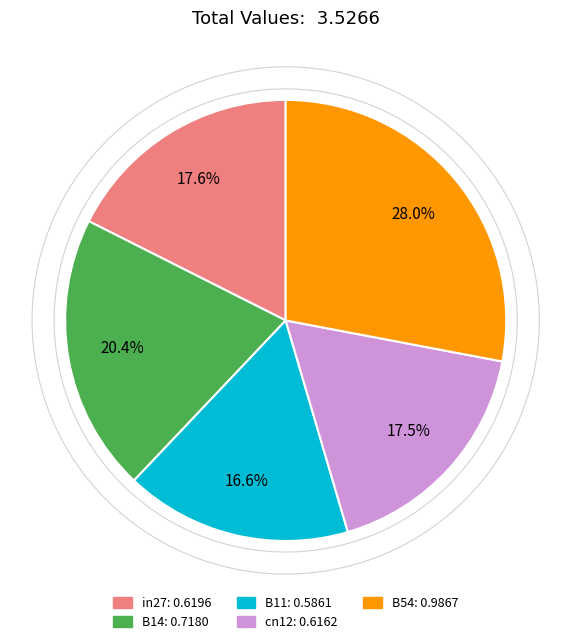

What is the change in value from B14 to cn12?

-0.1